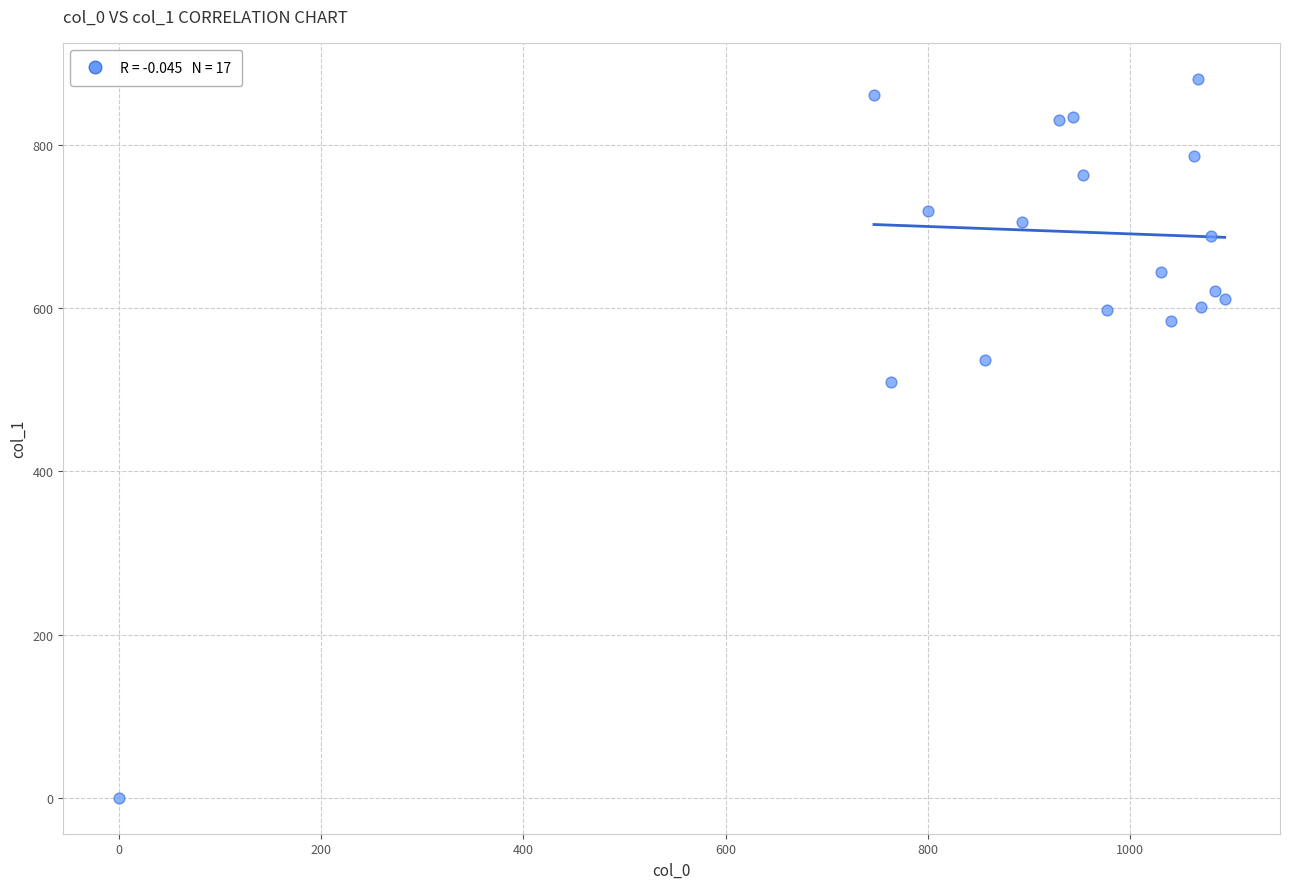

What Y value in the scatter plot is closest to 440?

509.6